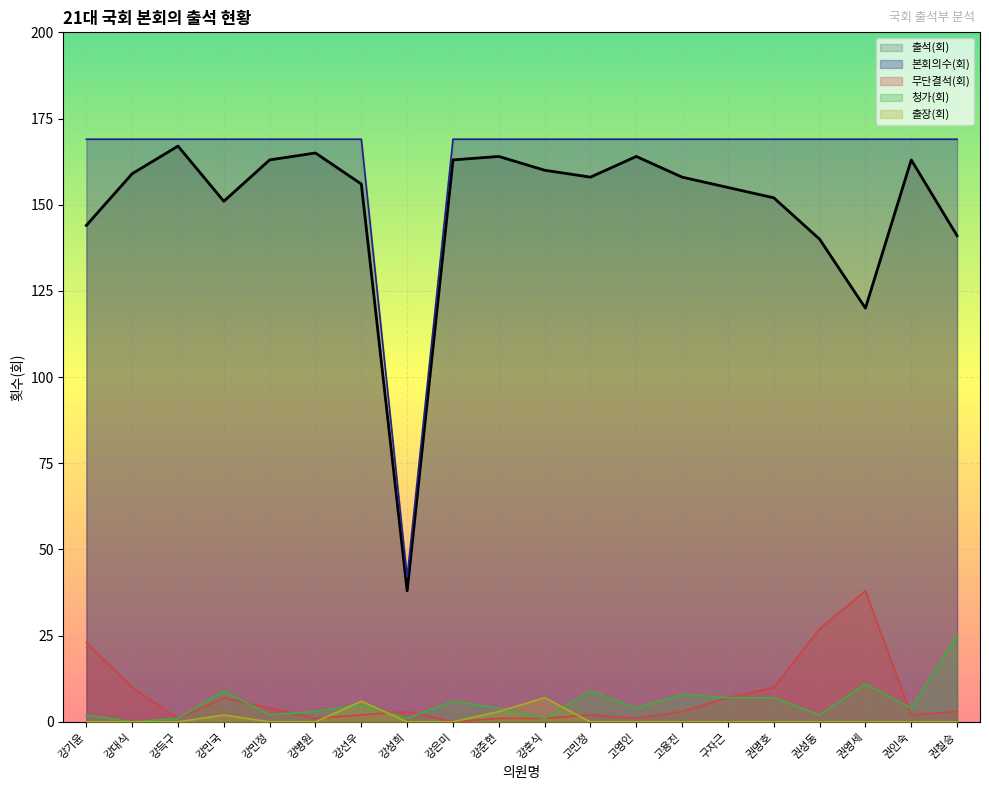

Reading left to right, what are all the values shown in this chart?

출석(회): 강기윤=144	강대식=159	강득구=167	강민국=151	강민정=163	강병원=165	강선우=156	강성희=38	강은미=163	강준현=164	강훈식=160	고민정=158	고영인=164	고용진=158	구자근=155	권명호=152	권성동=140	권영세=120	권인숙=163	권칠승=141
본회의수(회): 강기윤=169	강대식=169	강득구=169	강민국=169	강민정=169	강병원=169	강선우=169	강성희=42	강은미=169	강준현=169	강훈식=169	고민정=169	고영인=169	고용진=169	구자근=169	권명호=169	권성동=169	권영세=169	권인숙=169	권칠승=169
무단결석(회): 강기윤=23	강대식=10	강득구=1	강민국=7	강민정=4	강병원=1	강선우=2	강성희=3	강은미=0	강준현=1	강훈식=1	고민정=2	고영인=1	고용진=3	구자근=7	권명호=10	권성동=27	권영세=38	권인숙=2	권칠승=3
청가(회): 강기윤=2	강대식=0	강득구=1	강민국=9	강민정=2	강병원=3	강선우=5	강성희=1	강은미=6	강준현=4	강훈식=1	고민정=9	고영인=4	고용진=8	구자근=7	권명호=7	권성동=2	권영세=11	권인숙=4	권칠승=25
출장(회): 강기윤=0	강대식=0	강득구=0	강민국=2	강민정=0	강병원=0	강선우=6	강성희=0	강은미=0	강준현=3	강훈식=7	고민정=0	고영인=0	고용진=0	구자근=0	권명호=0	권성동=0	권영세=0	권인숙=0	권칠승=0